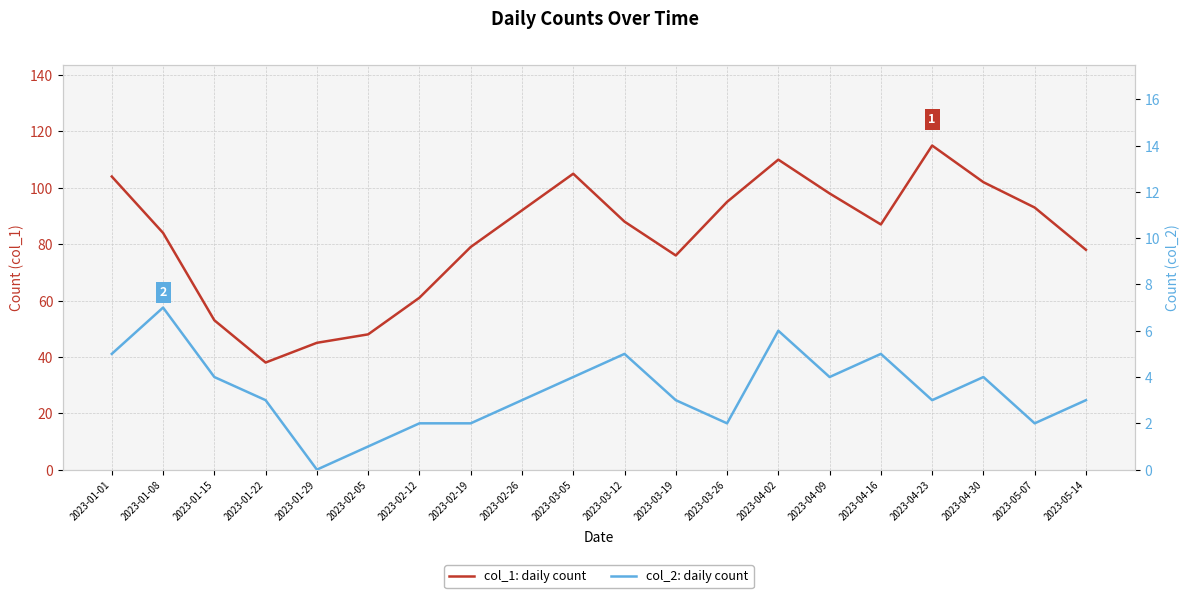

At 2023-04-02, list the series in order from largest to smallest.

col_1: daily count, col_2: daily count